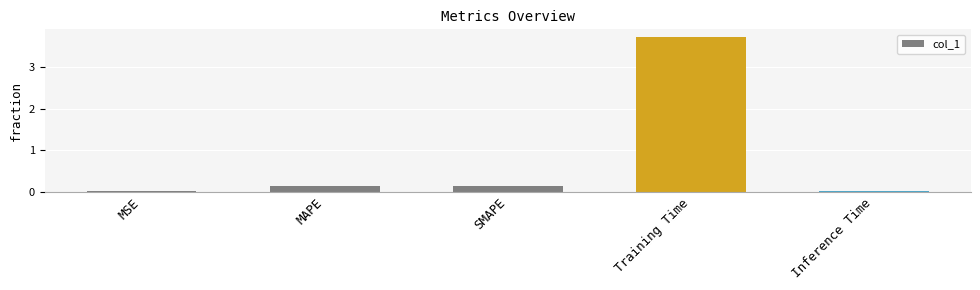

What is the maximum value shown in the chart?

3.7